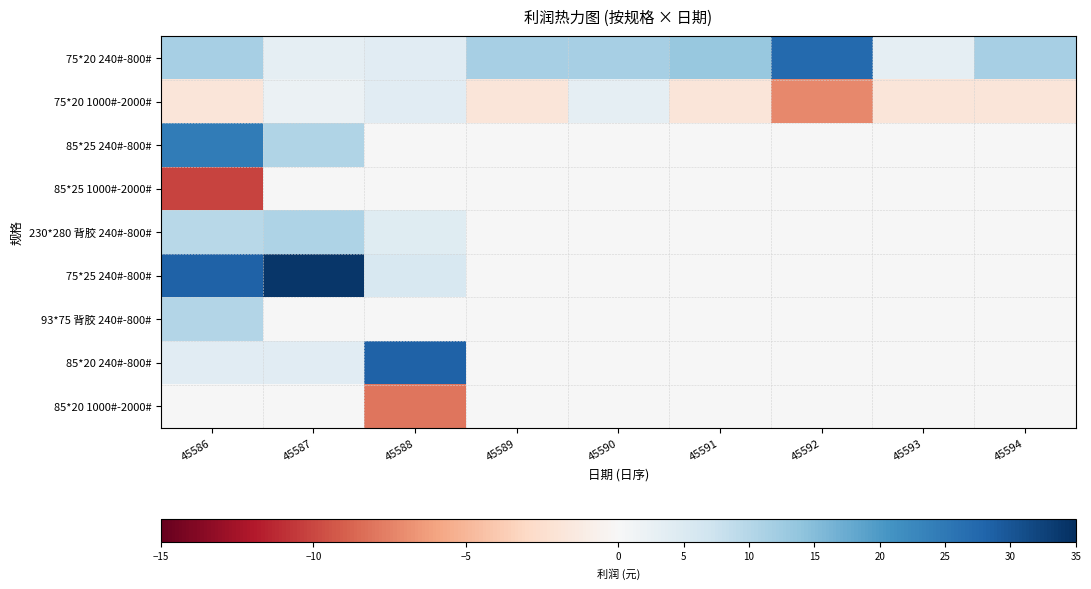

At which category is the sum across all series the highest?

45586